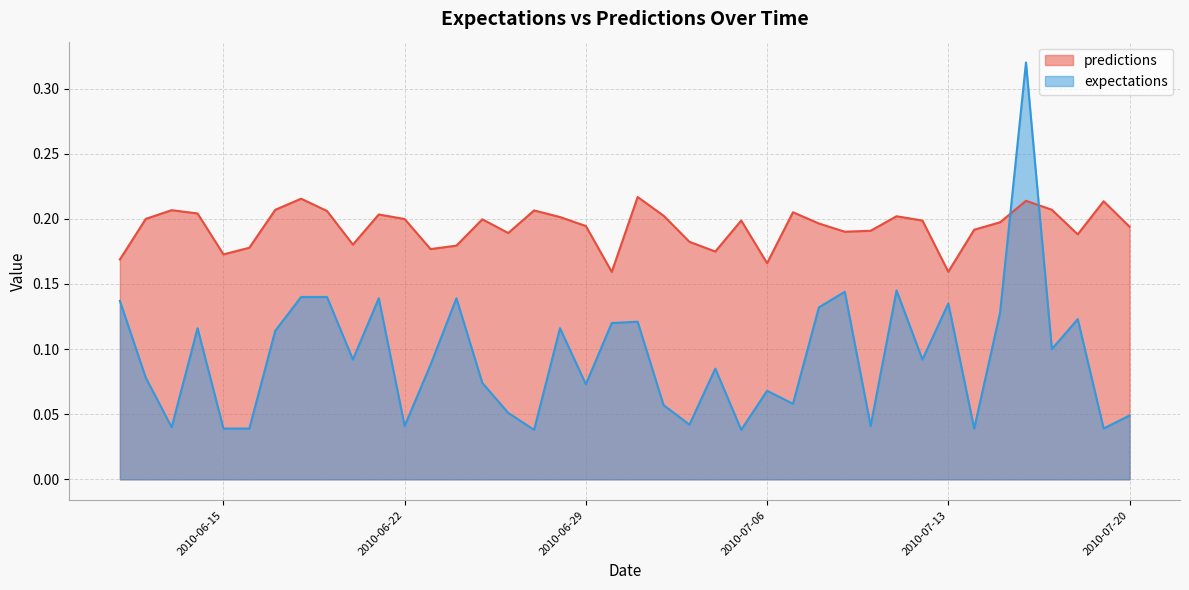

Which category has the highest value across all series?

2010-7-16